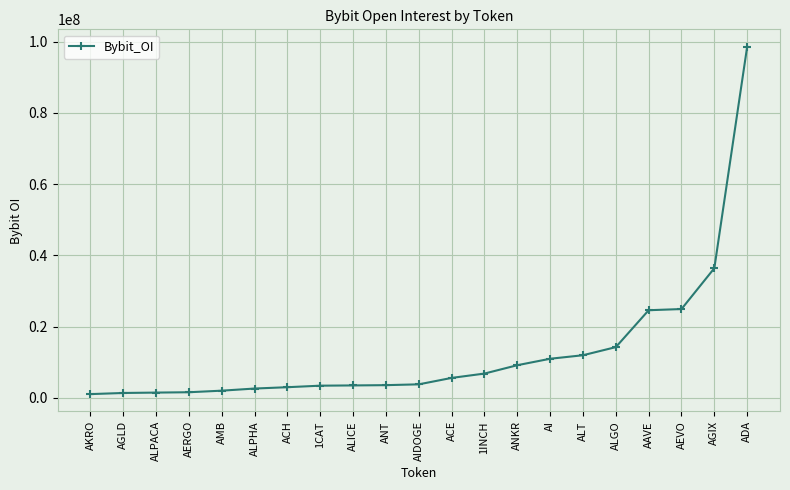

Is it true that the value at ALPHA is 2582317?

True